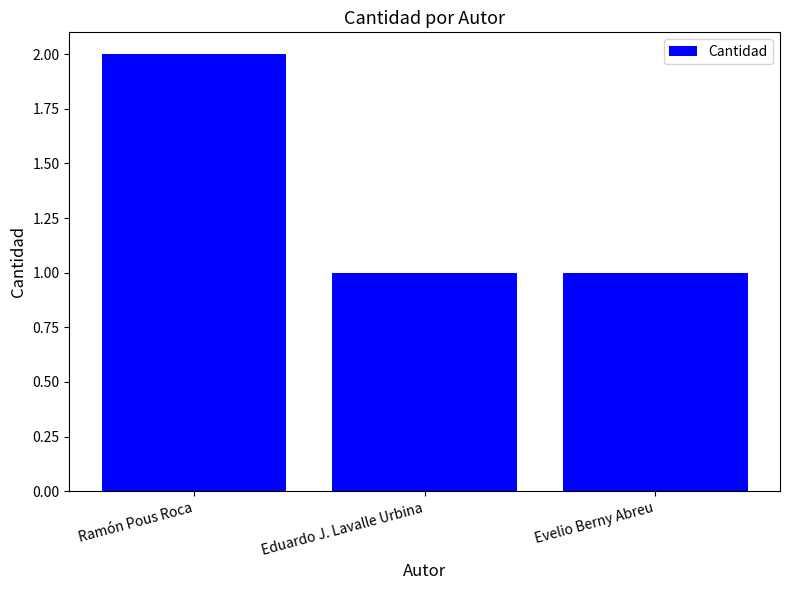

How many series are shown in this chart?

1